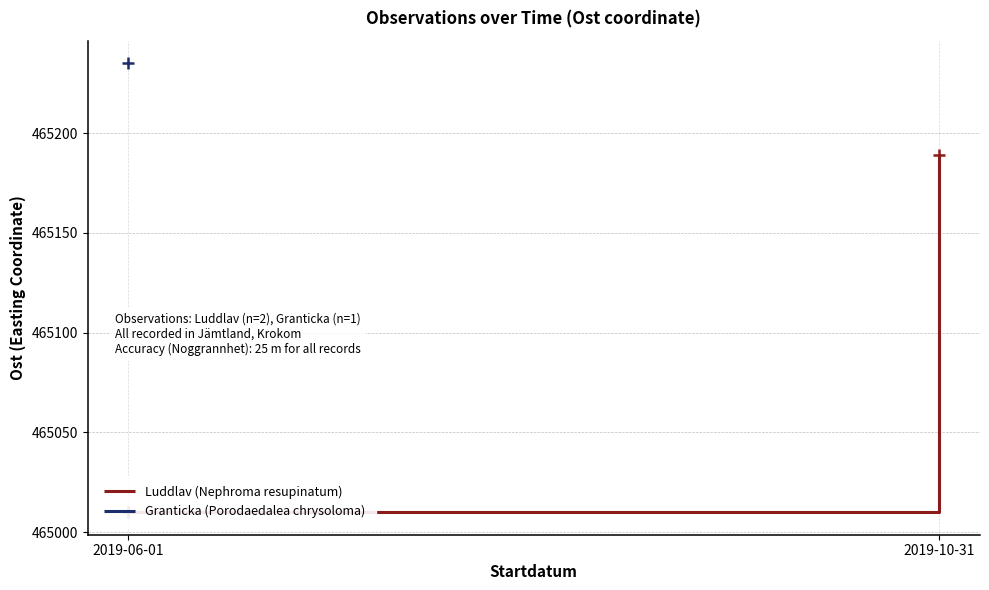

True or false: the data shows 826095.2 at 2019-10-31.

False